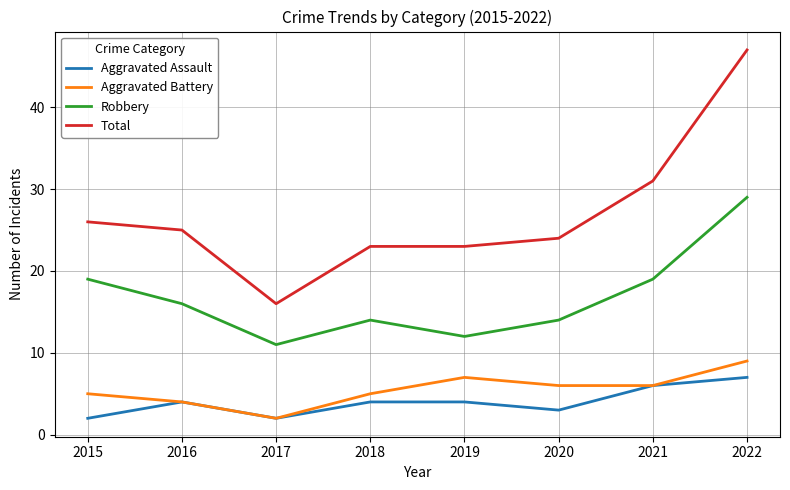

Rank the series by their maximum value, from lowest to highest.

Aggravated Assault, Aggravated Battery, Robbery, Total